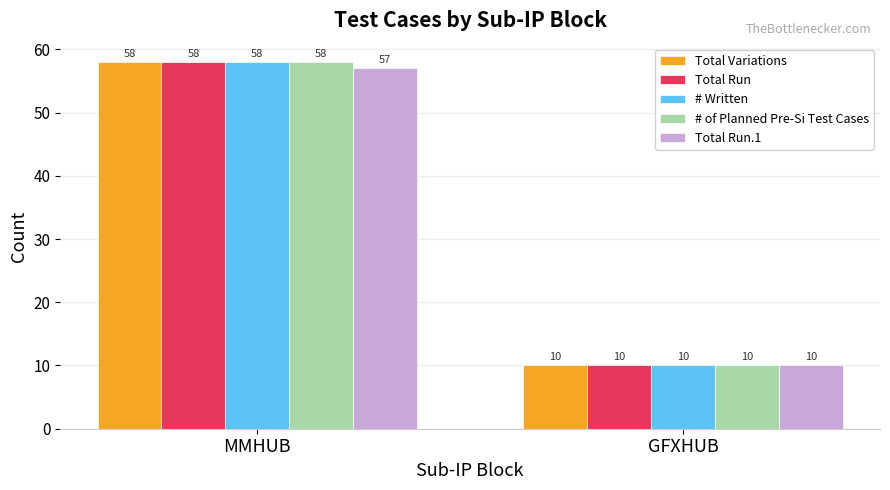

What is the total value across all series at MMHUB?

289